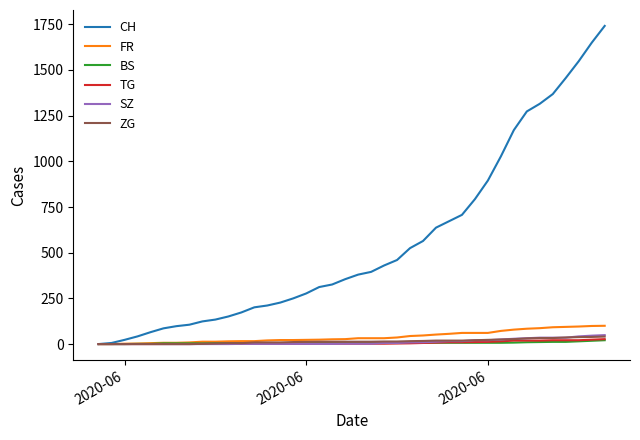

How many lines are shown in the chart?

6